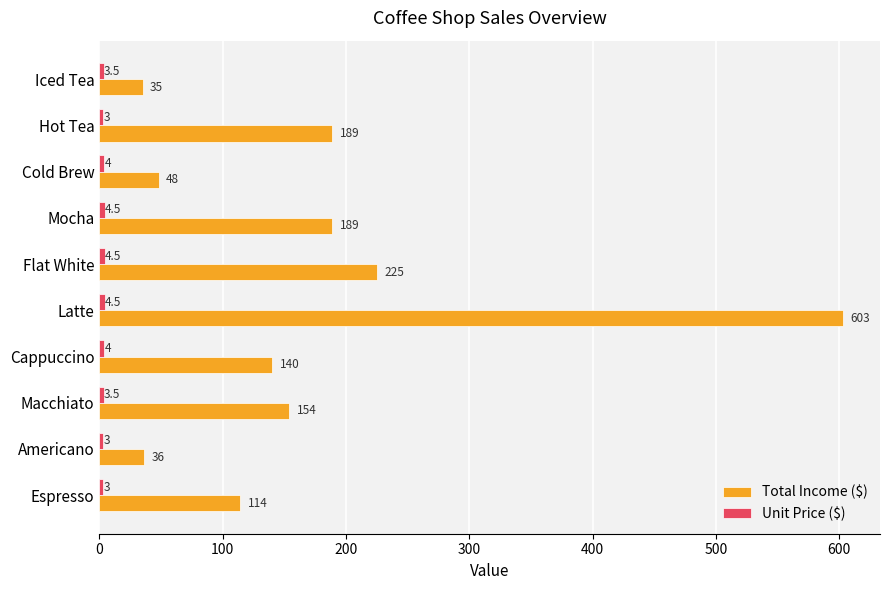

Which series has the largest total across all categories?

Total Income ($)